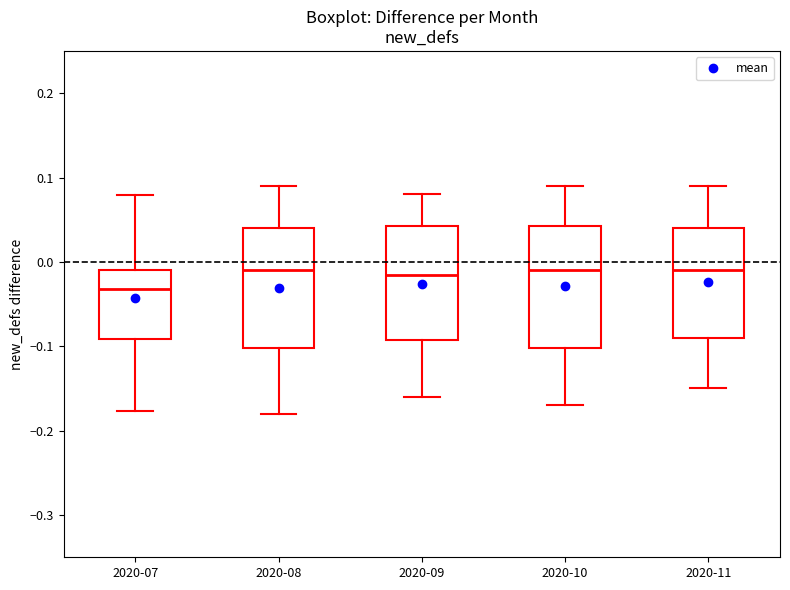

Reading left to right, read every box against the y-axis: the position of its median line, the range the box covers, and the ends of its whiskers. The values are not printed on the chart, so give them approximately, as read against the axis.

2020-07: median -0.03, box -0.09 to -0.01, whiskers -0.18 to 0.08
2020-08: median -0.01, box -0.10 to 0.04, whiskers -0.18 to 0.09
2020-09: median -0.01, box -0.09 to 0.04, whiskers -0.16 to 0.08
2020-10: median -0.01, box -0.10 to 0.04, whiskers -0.17 to 0.09
2020-11: median -0.01, box -0.09 to 0.04, whiskers -0.15 to 0.09